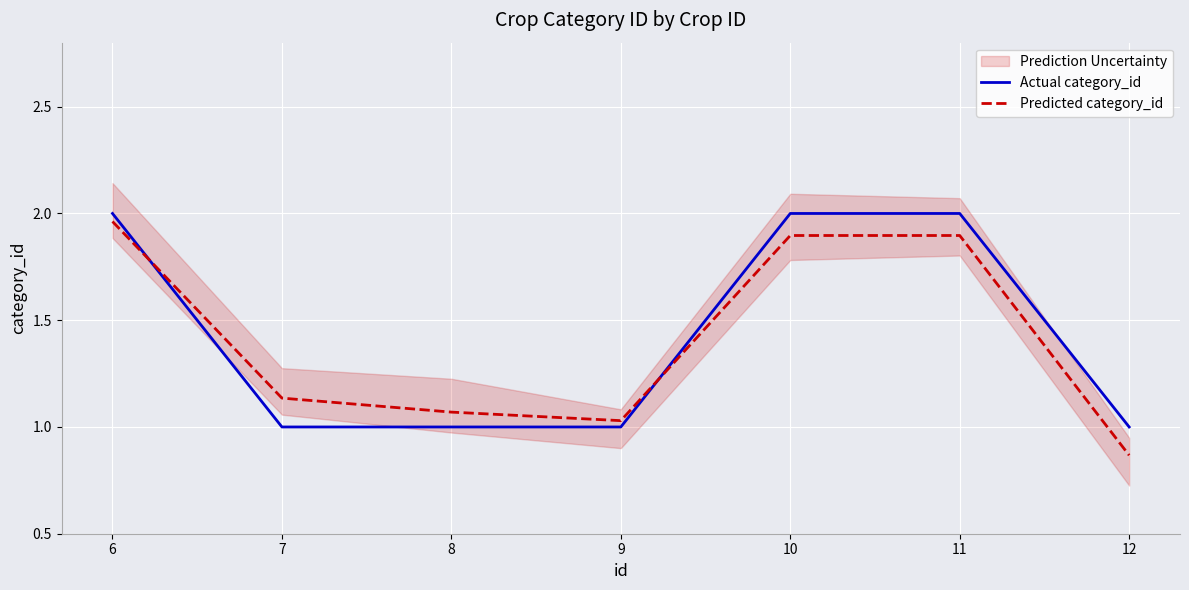

How many categories are shown in the chart?

7